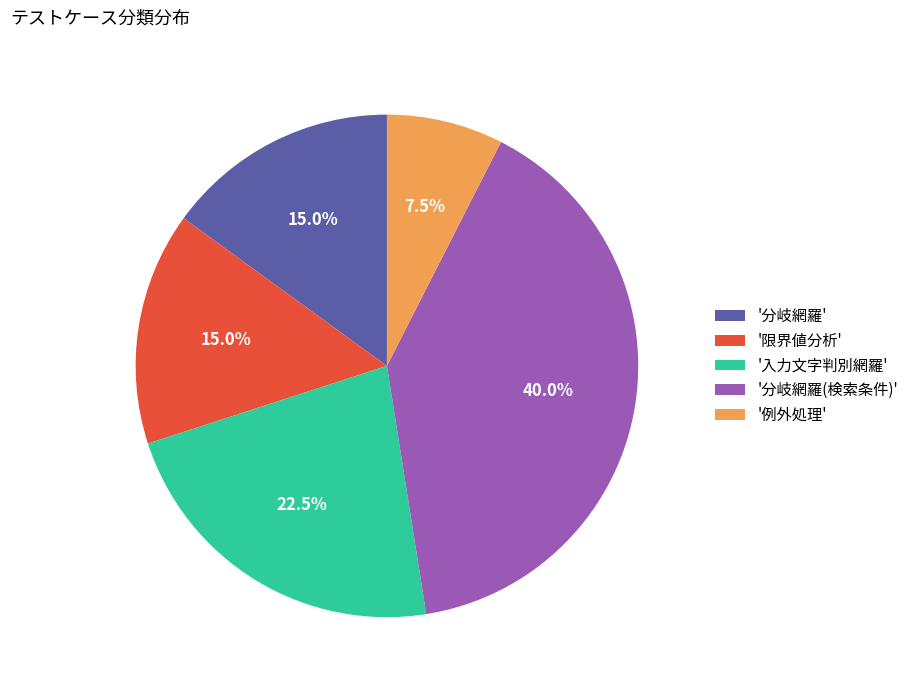

To the nearest percent, what is the difference between the largest and smallest slice percentages?

32%